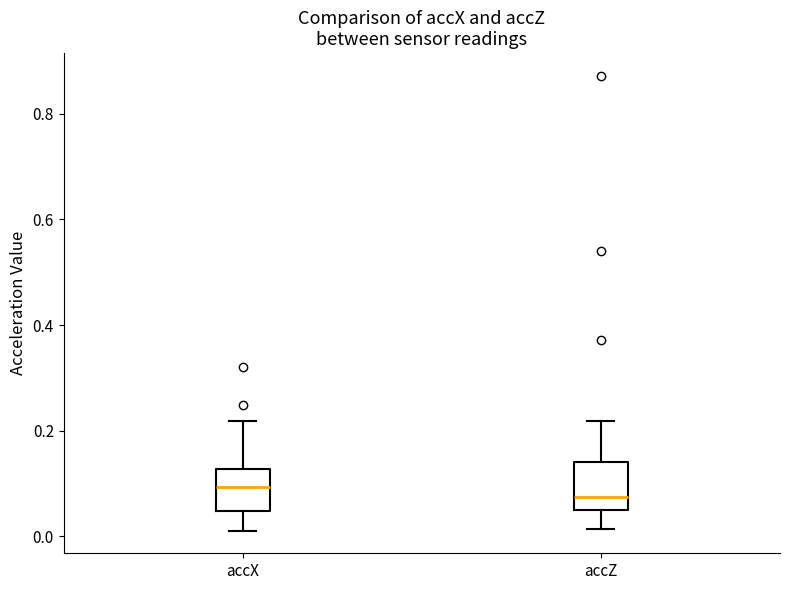

Reading left to right, transcribe this box plot: for each box, give where its median line is, the range the box spans, and where its two whiskers end, as read against the y-axis. The values are not printed on the chart, so give them approximately, as read against the axis.

accX: median 0.10, box 0.04 to 0.12, whiskers 0.02 to 0.22
accZ: median 0.08, box 0.06 to 0.14, whiskers 0.02 to 0.22